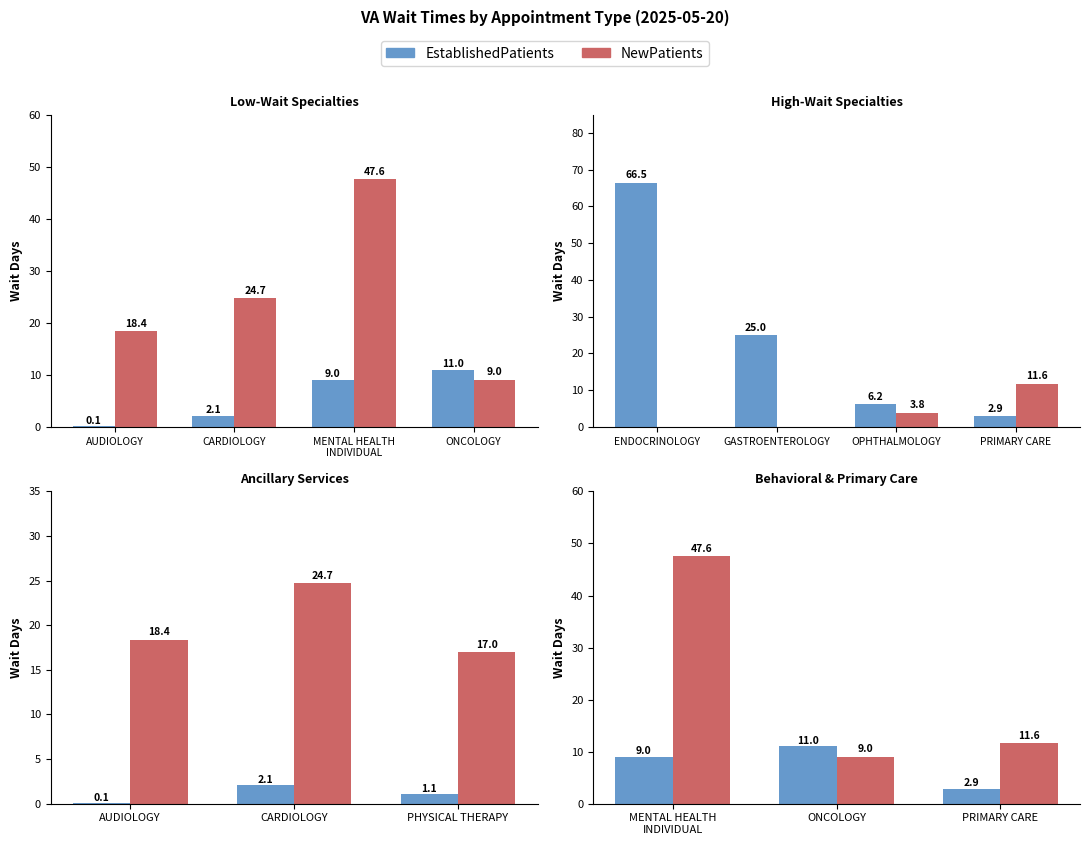

Is the value of EstablishedPatients at ONCOLOGY greater than the value of NewPatients at MENTAL HEALTH INDIVIDUAL?

No